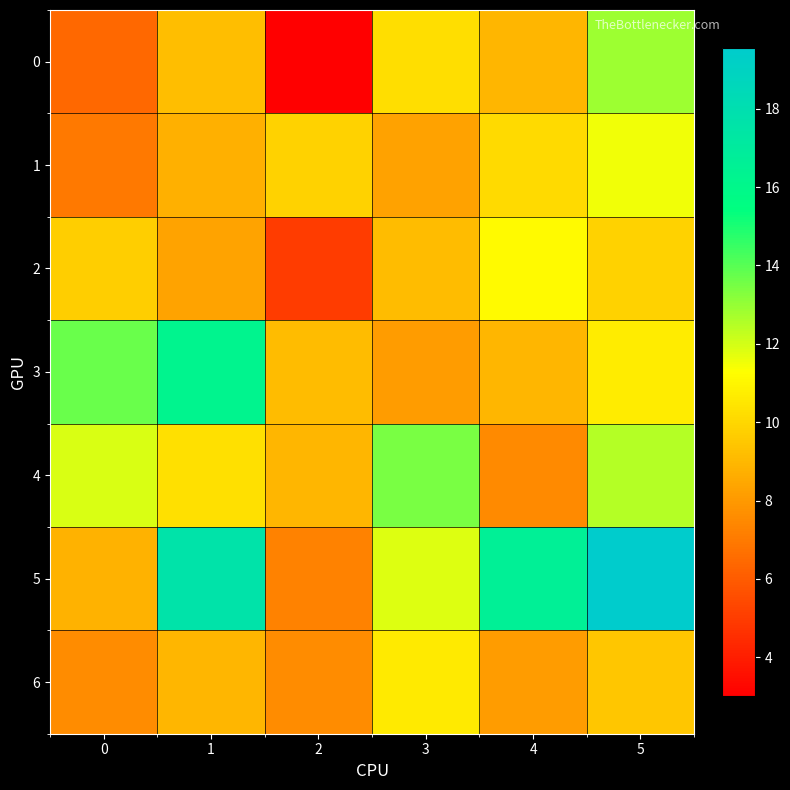

At which category is the sum across all series the highest?

5